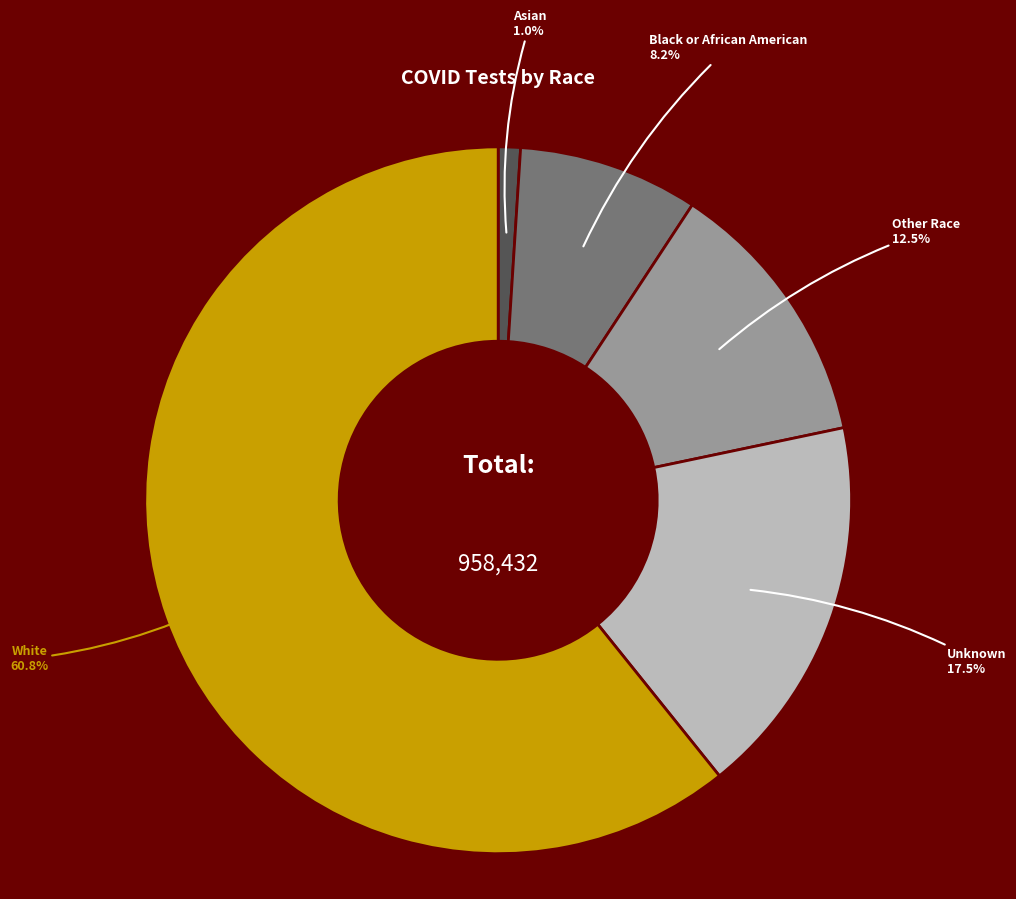

What portion of the pie excludes White?

39.2%